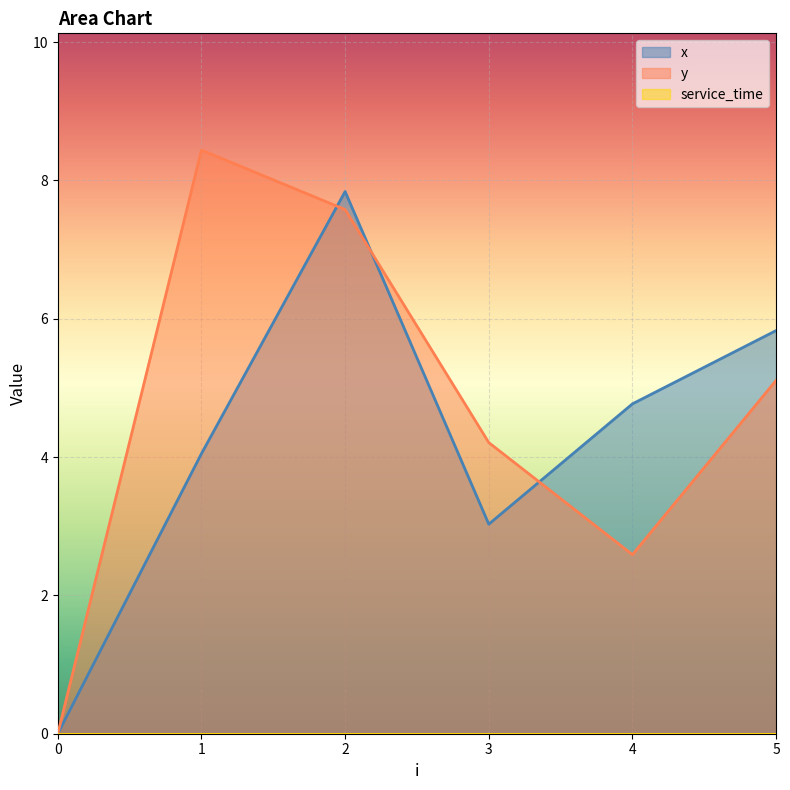

At which category does y reach its first local valley?

4